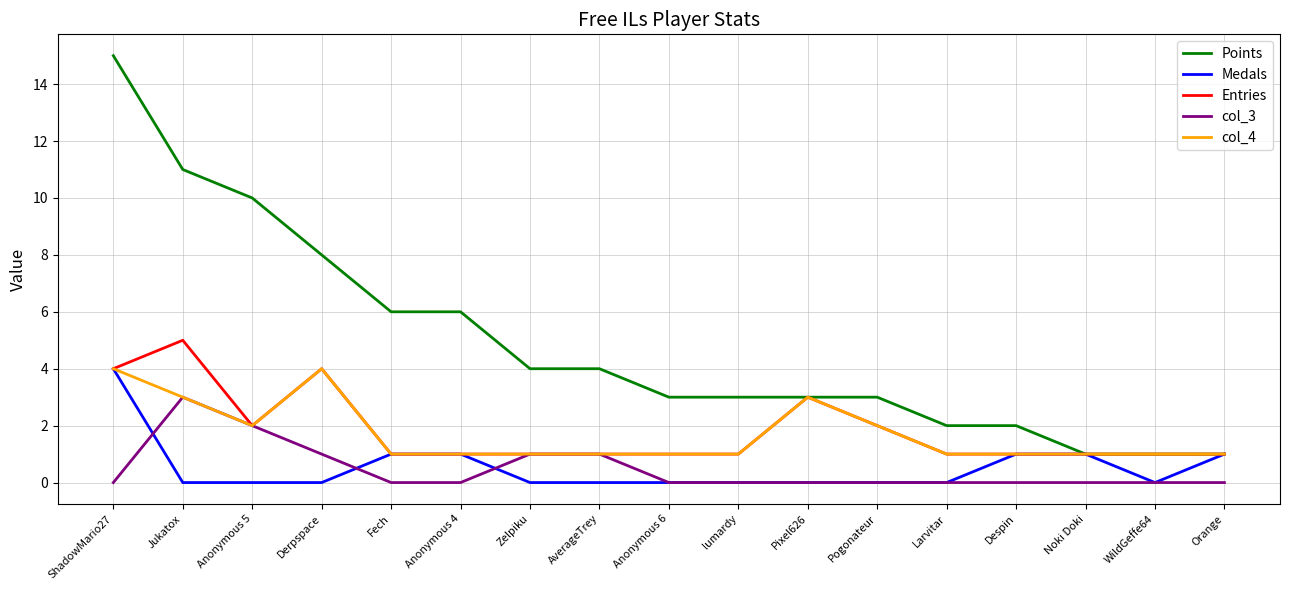

Read the Entries value at Noki Doki.

1